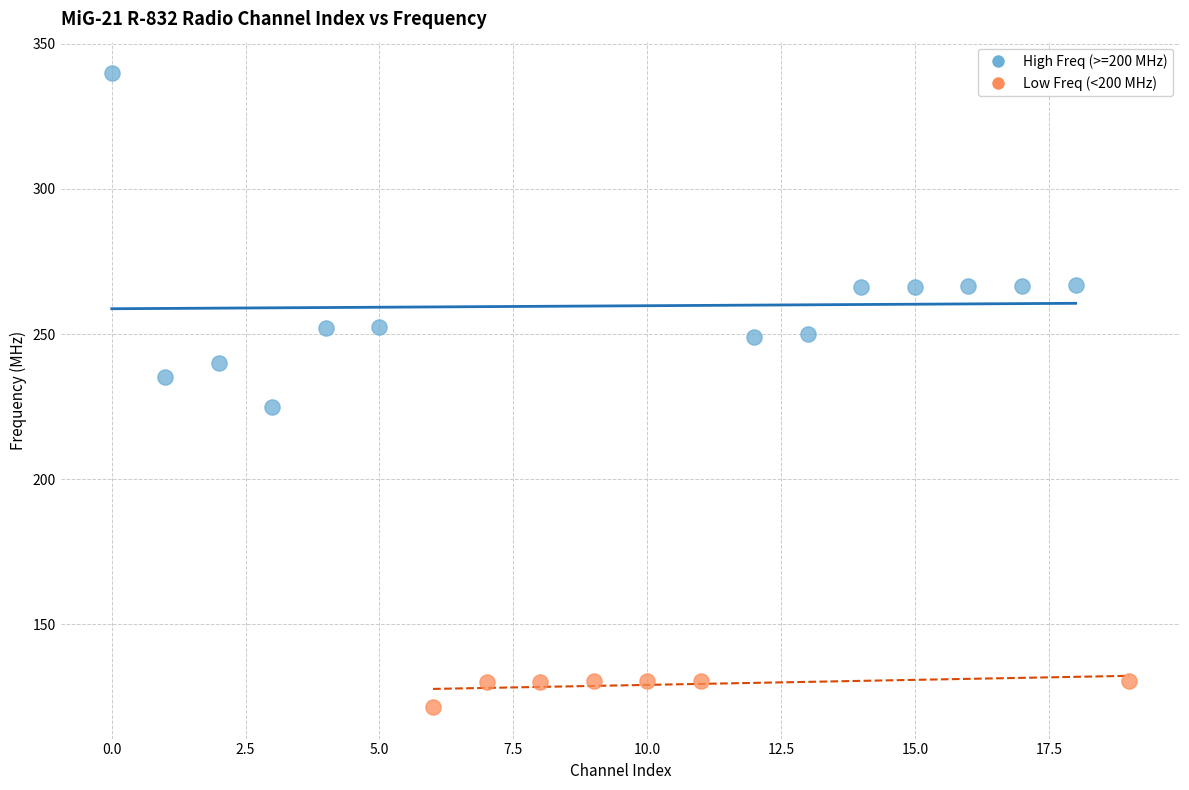

Which series contains the highest Y value?

High Freq (>=200 MHz)